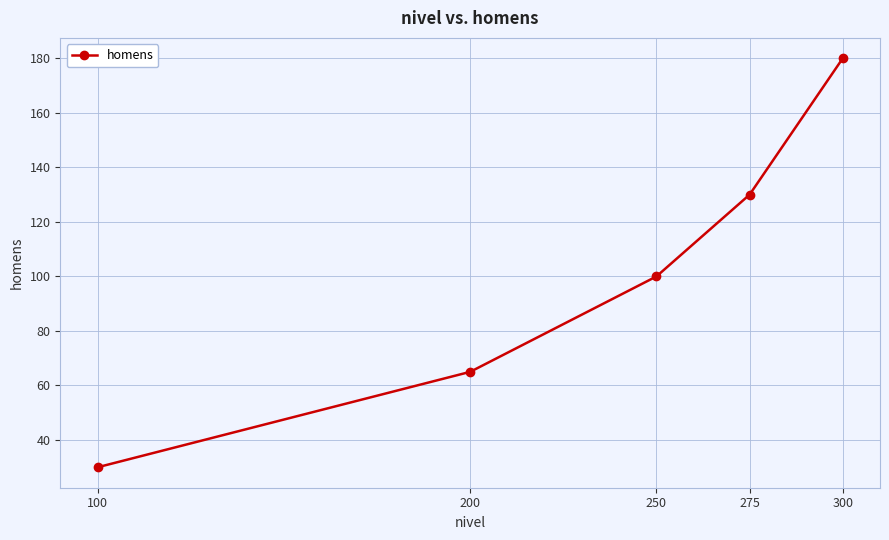

What is the maximum value shown in the chart?

180